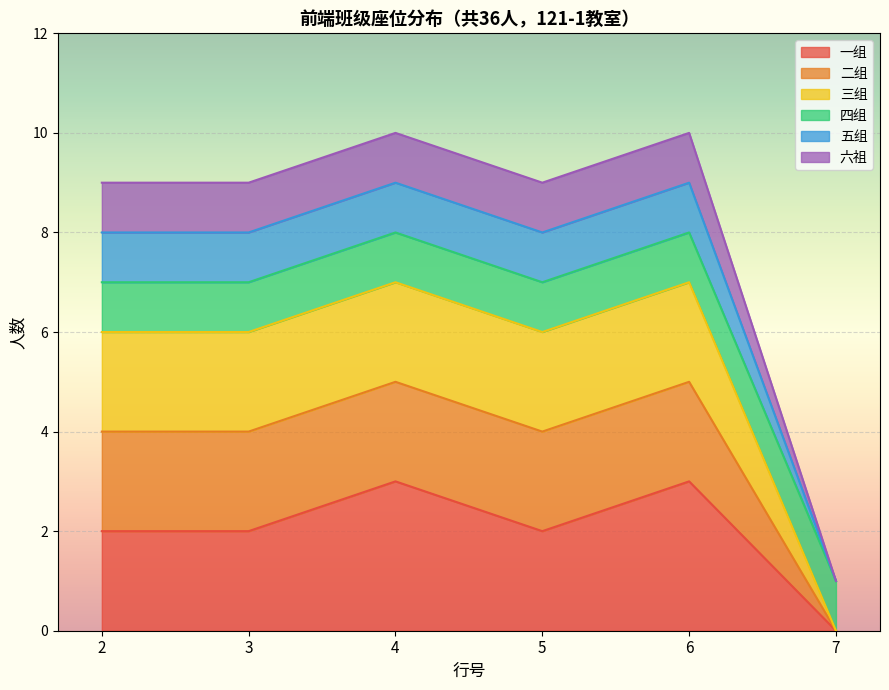

Between 4 and 7, which series saw the biggest shift?

一组